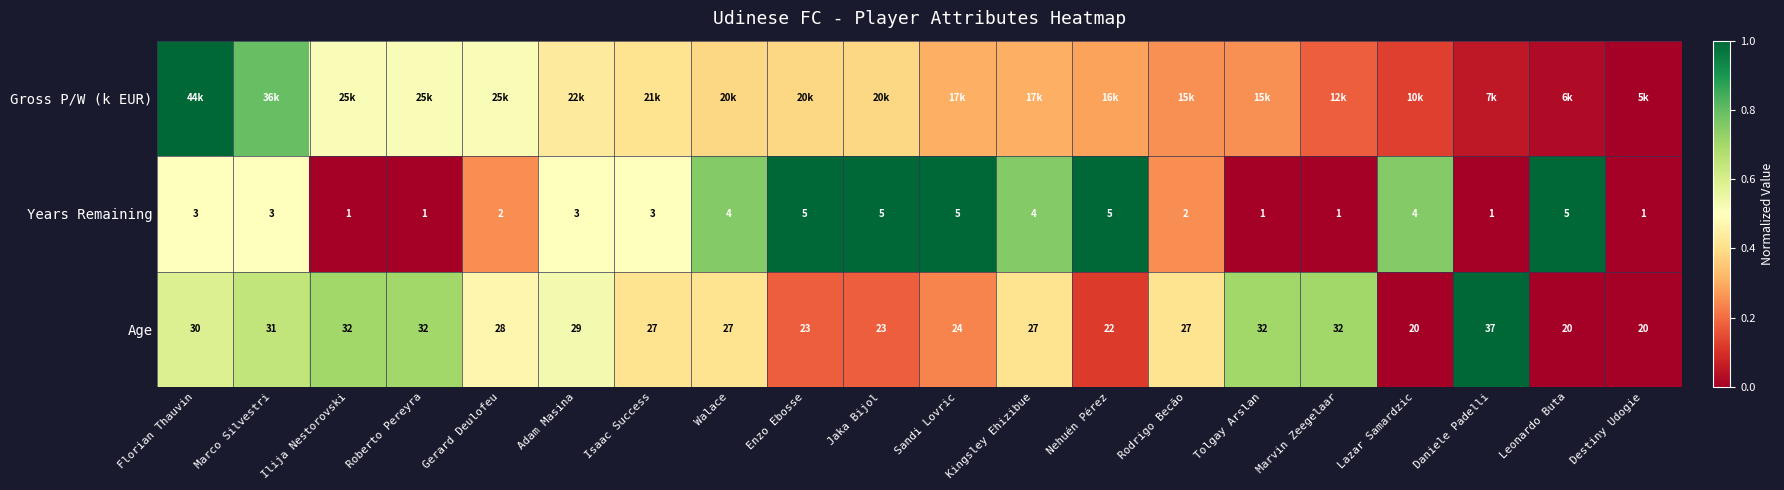

Where is Age nearest to the value 28?

Gerard Deulofeu